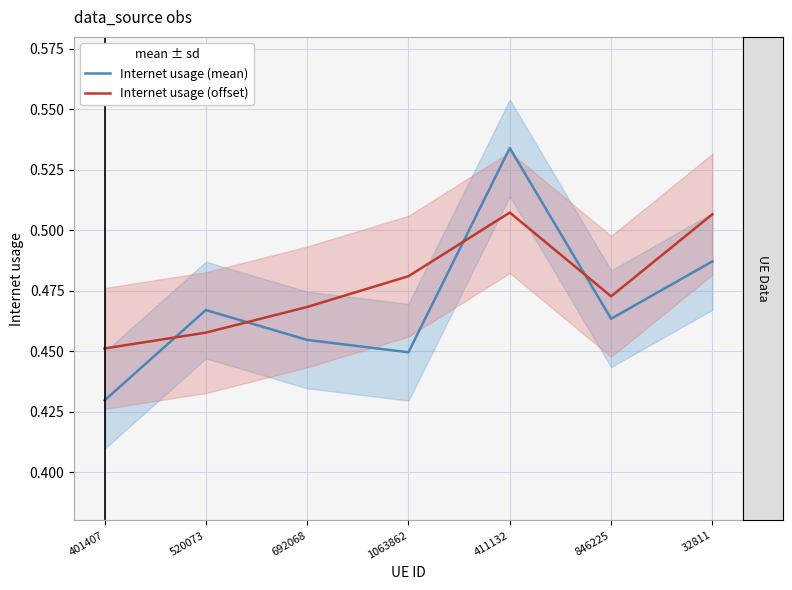

Reading right to left, list all the values displayed in this chart.

Internet usage (mean): 32811=0.5	846225=0.5	411132=0.5	1063862=0.4	692068=0.5	520073=0.5	401407=0.4
Internet usage (offset): 32811=0.5	846225=0.5	411132=0.5	1063862=0.5	692068=0.5	520073=0.5	401407=0.5